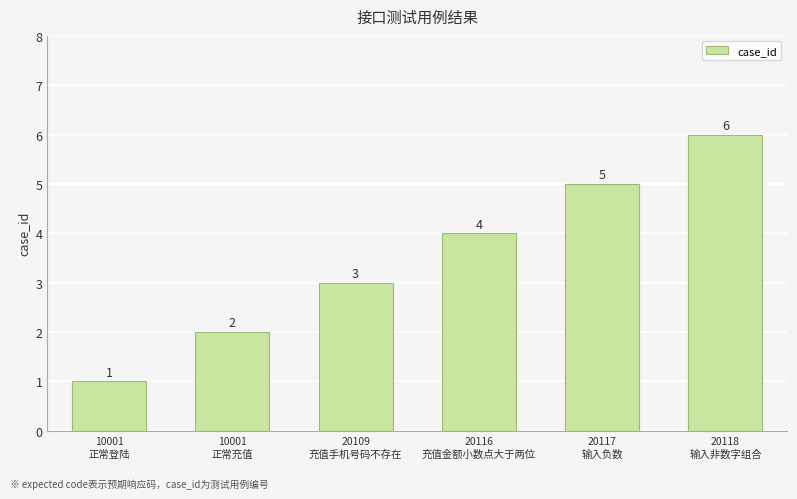

Between 10001
正常充值 and 20116
充值金额小数点大于两位, which is larger?

20116
充值金额小数点大于两位